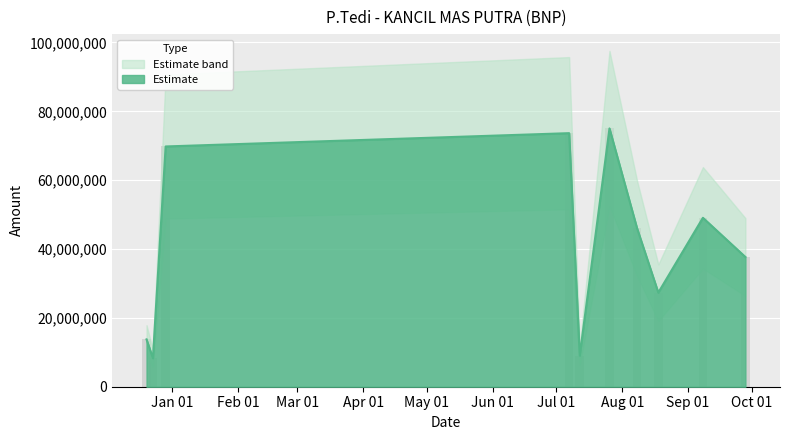

Are the bars horizontal?

No